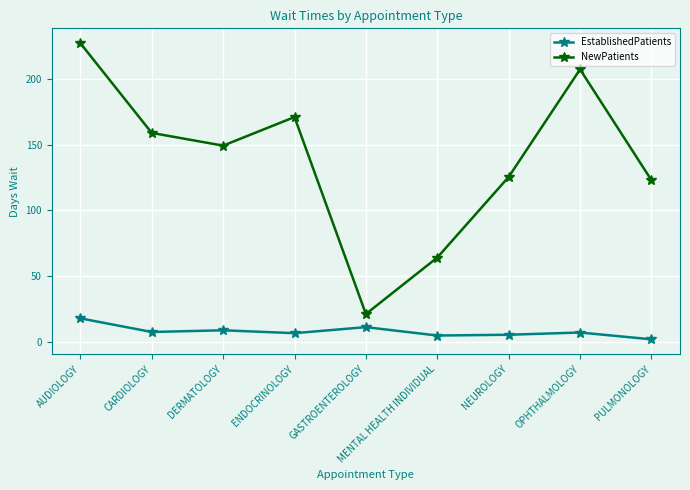

True or false: EstablishedPatients has more than 1 interior local peaks.

True